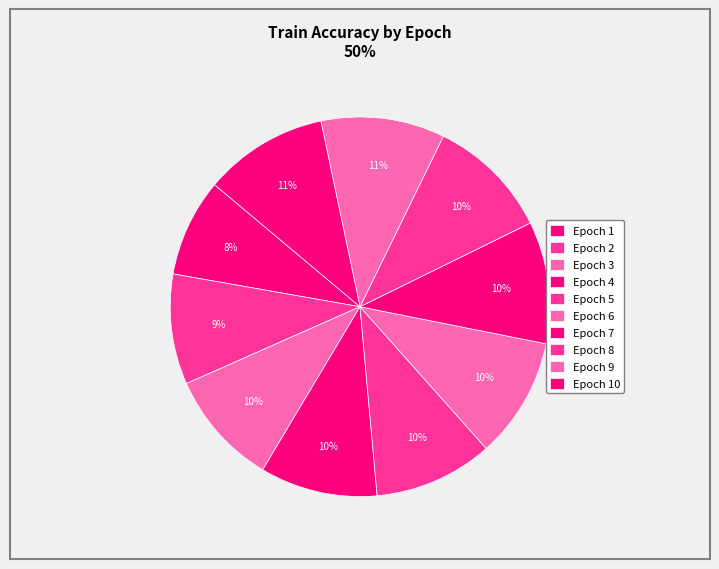

Is it true that Epoch 5 is 10% of the pie?

True